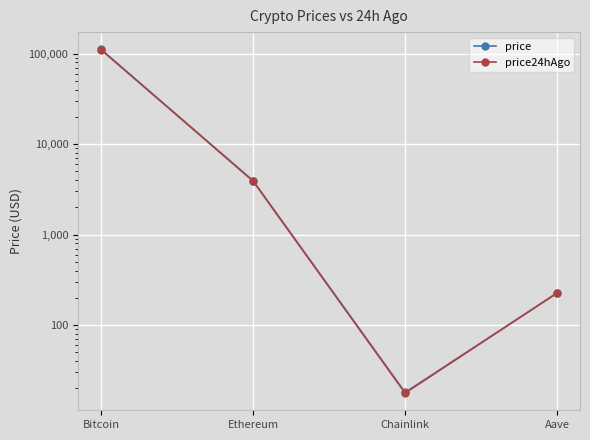

How many times do price24hAgo and price cross each other?

1